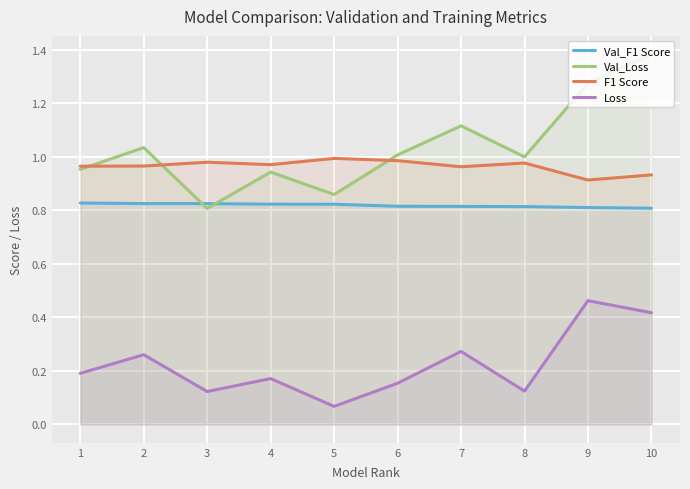

Reading left to right, transcribe all the data shown in this chart.

Val_F1 Score: 0.8	0.8	0.8	0.8	0.8	0.8	0.8	0.8	0.8	0.8
Val_Loss: 1.0	1.0	0.8	0.9	0.9	1.0	1.1	1.0	1.3	1.4
F1 Score: 1.0	1.0	1.0	1.0	1.0	1.0	1.0	1.0	0.9	0.9
Loss: 0.2	0.3	0.1	0.2	0.1	0.2	0.3	0.1	0.5	0.4